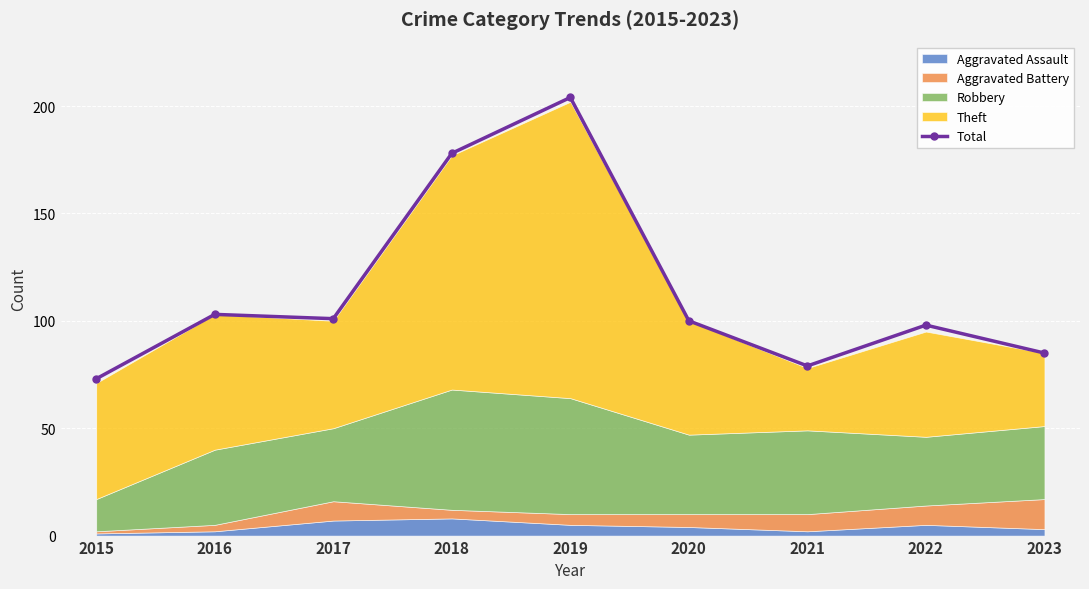

What is the ratio of the value at 2015 to the value at 2016?

0.7